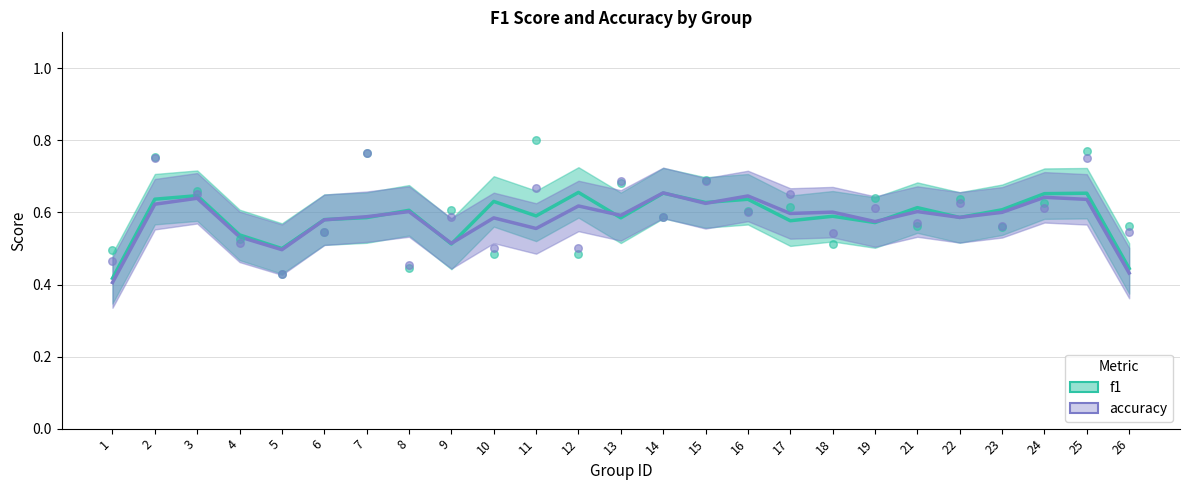

Which series has the widest spread of Y values?

accuracy